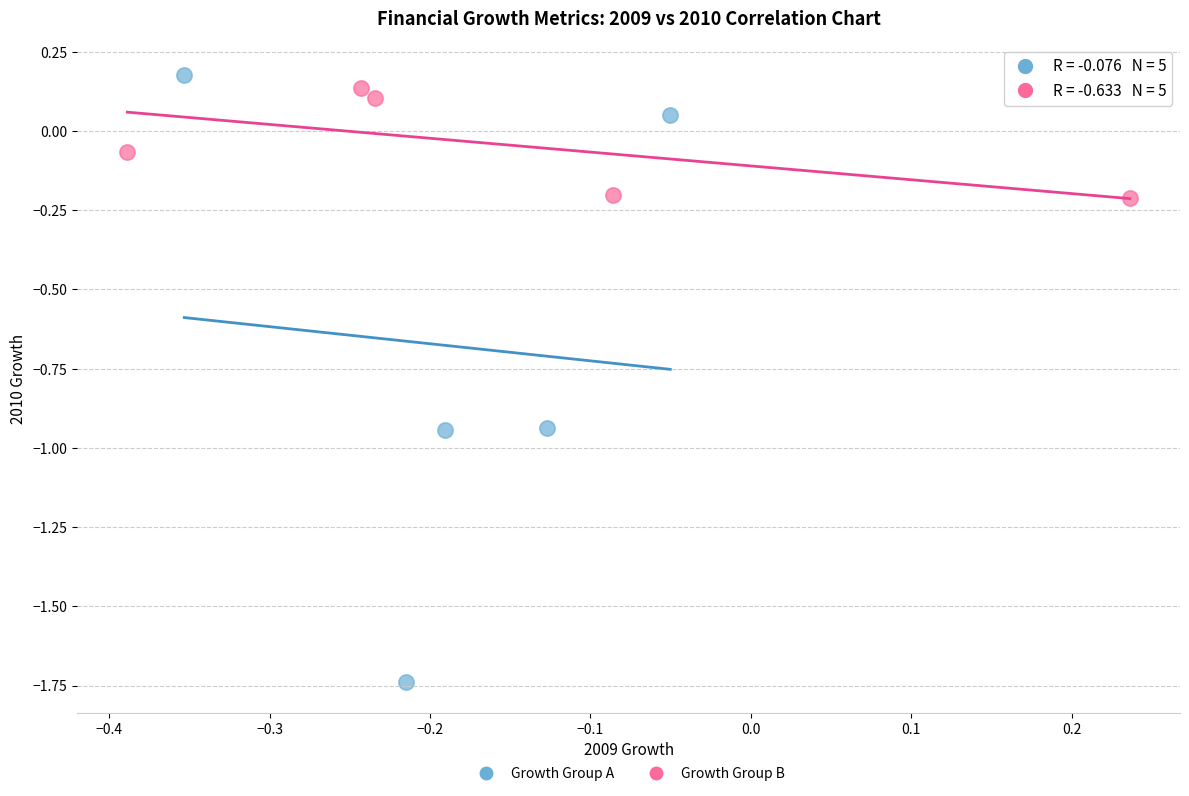

Which series reaches the maximum Y coordinate?

Growth Group A